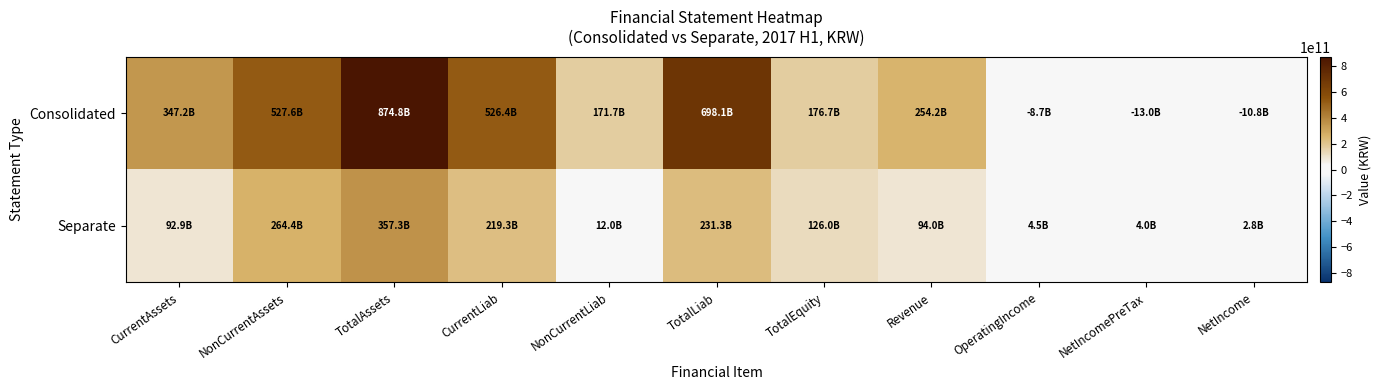

At TotalEquity, list the series in order from largest to smallest.

Consolidated, Separate